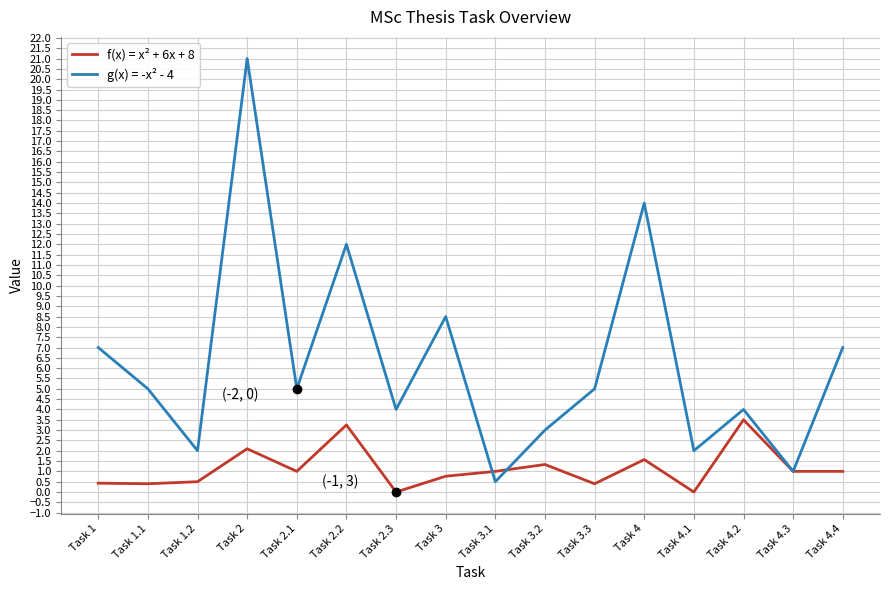

The value of g(x) = -x² - 4 at Task 4.2 is 4.0. True or false?

True